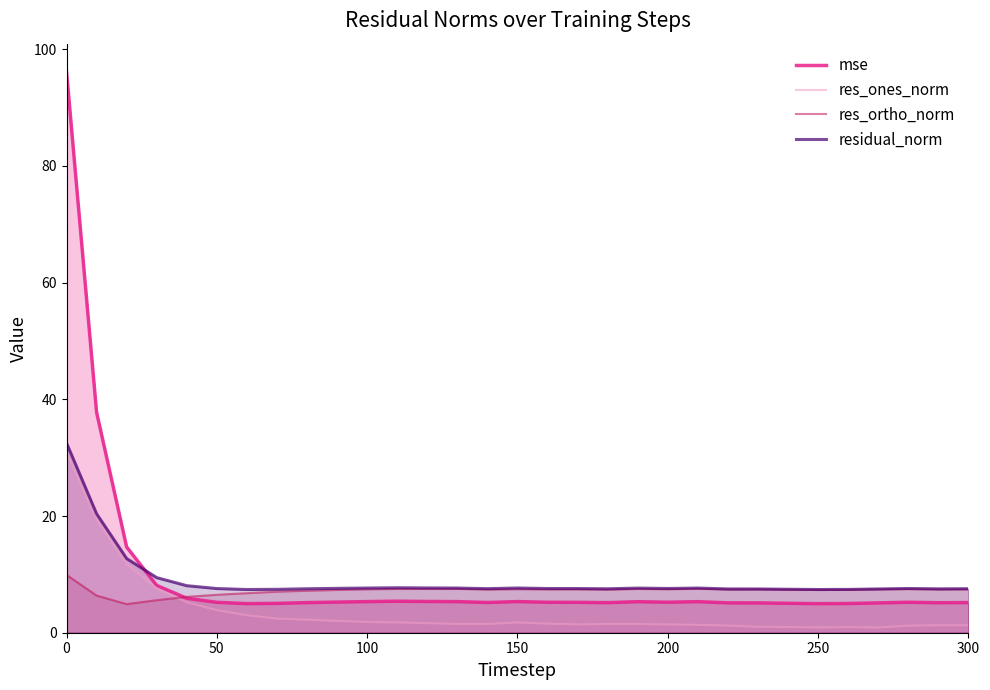

What is the maximum value for residual_norm?

32.5